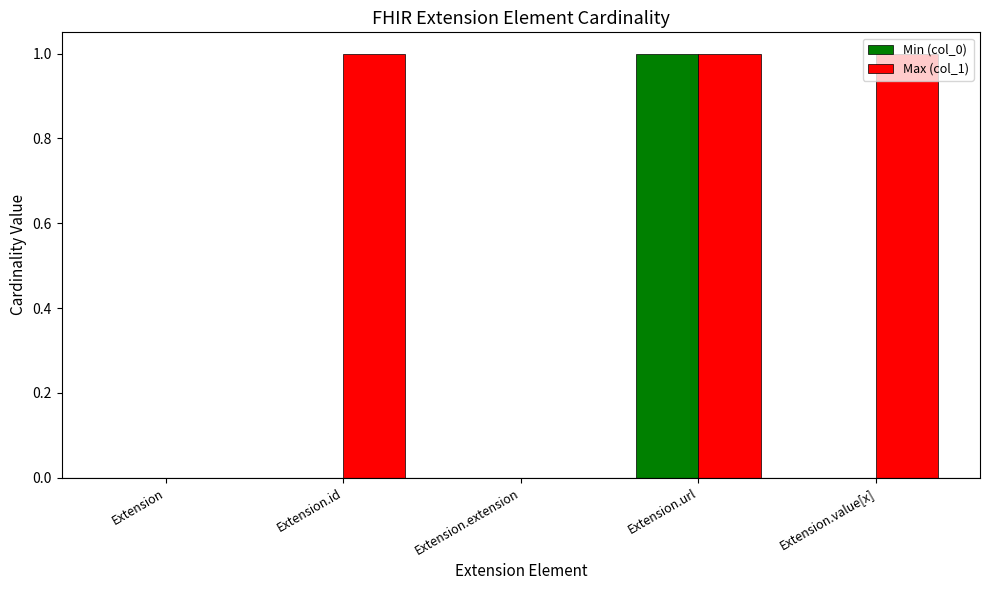

Which category has the highest value in the Min (col_0) series?

Extension.url